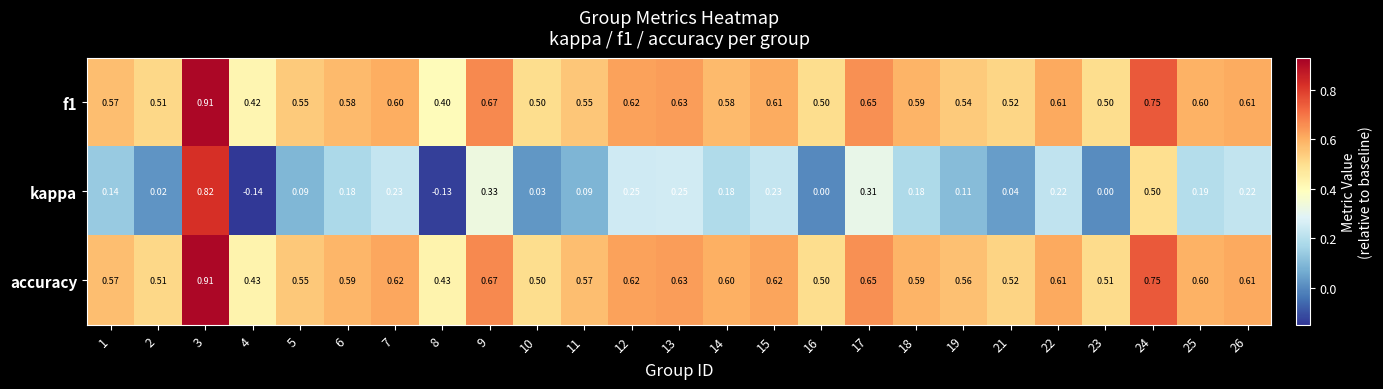

Which series changed the most between 22 and 24?

kappa